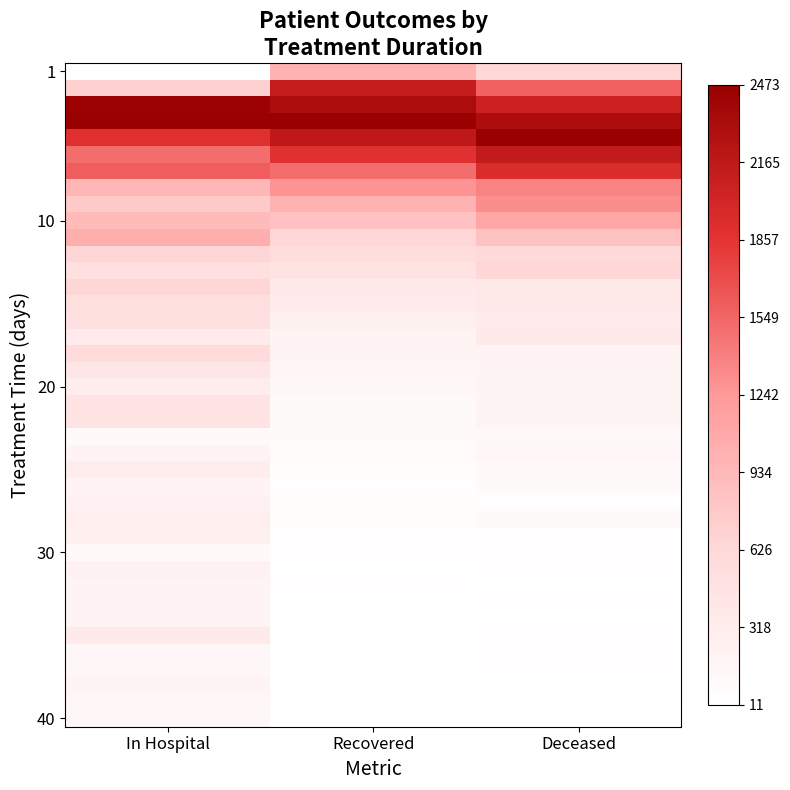

Which category has the highest value across all series?

Recovered